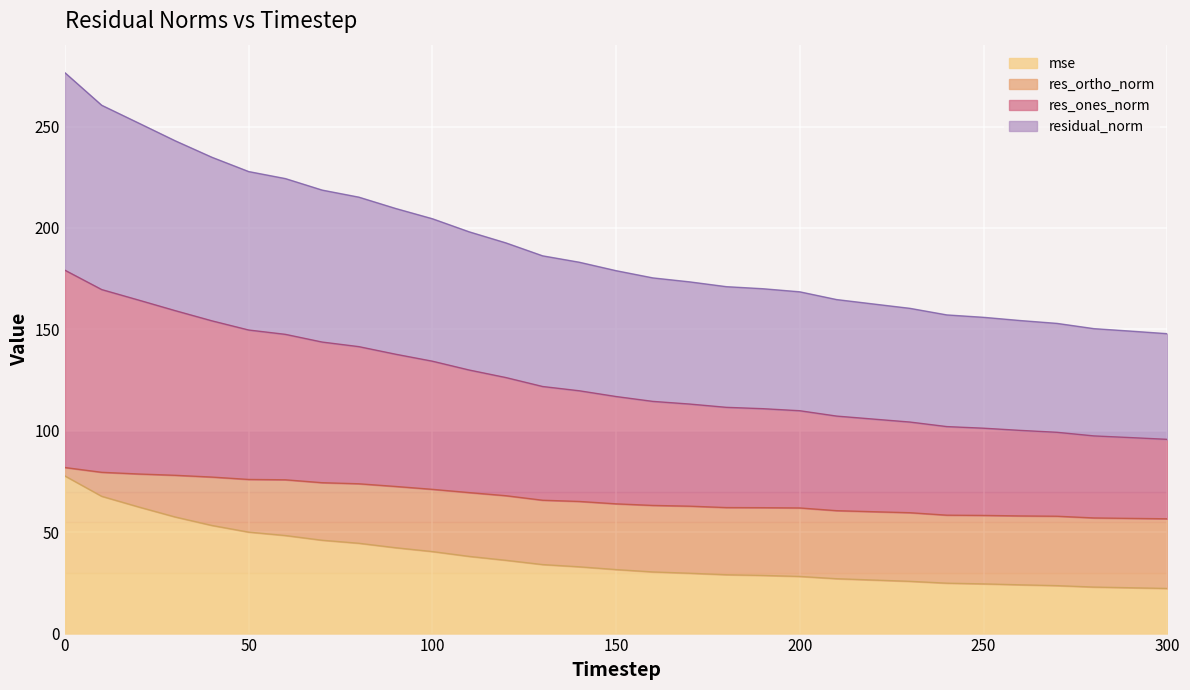

How many lines are shown in the chart?

4